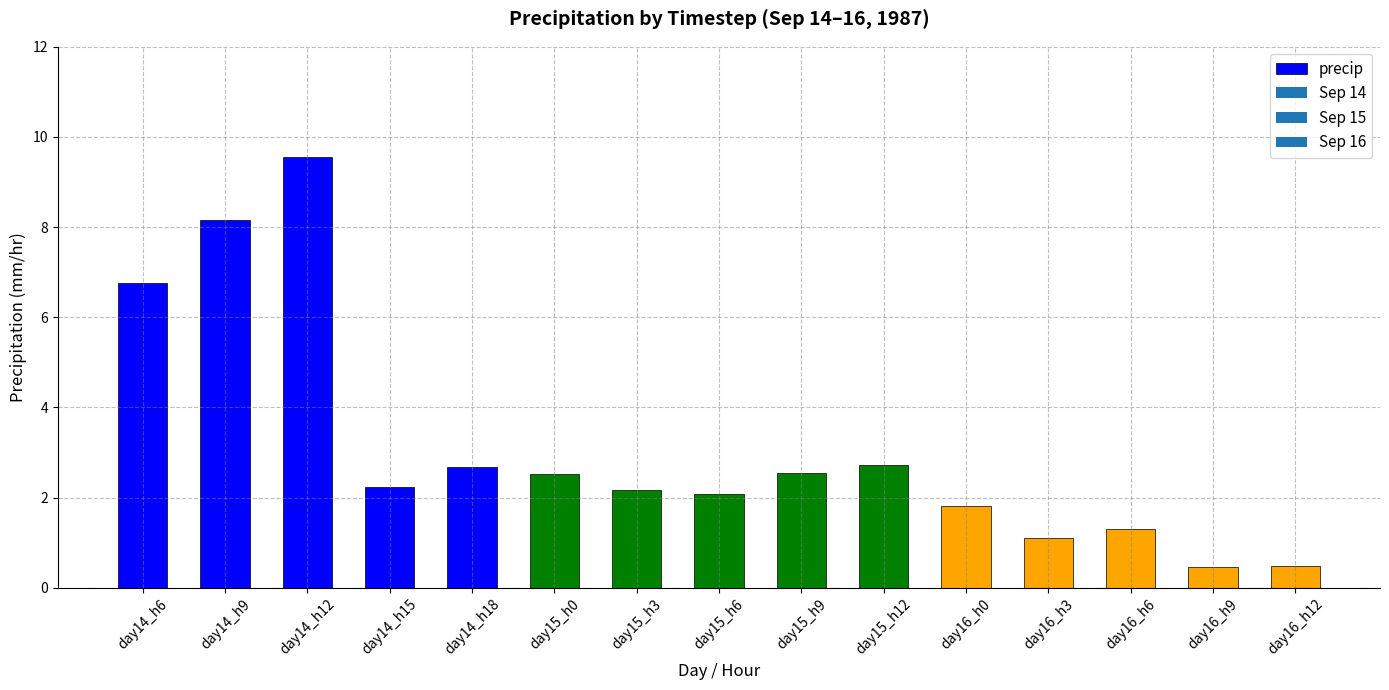

What is the difference between the maximum and minimum values?

9.1